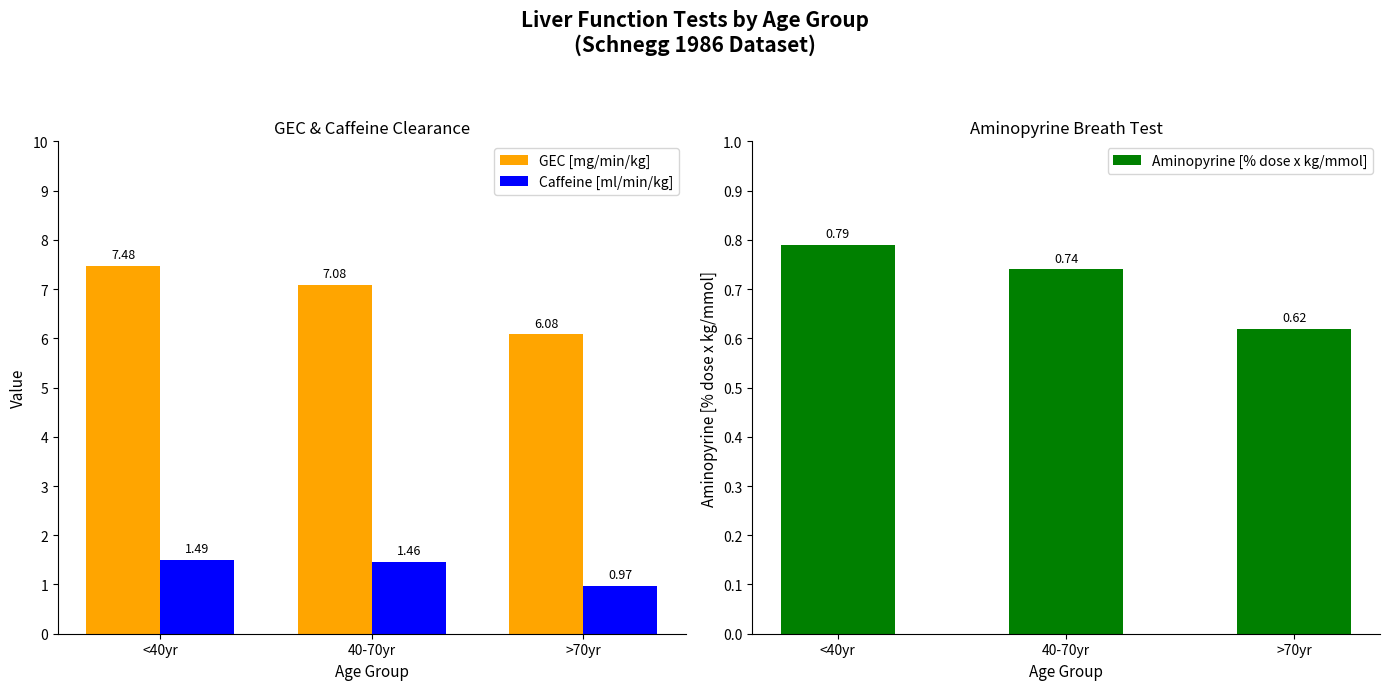

At which label is Aminopyrine [% dose x kg/mmol] closest to 0?

>70yr